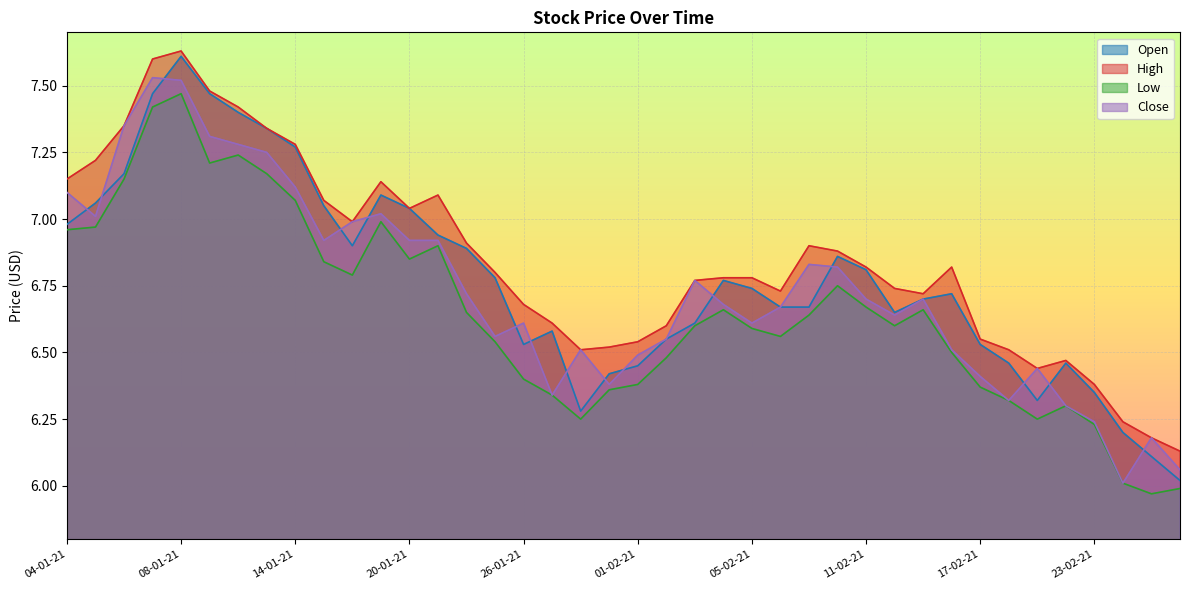

Where is the first local minimum for Open?

18-01-21